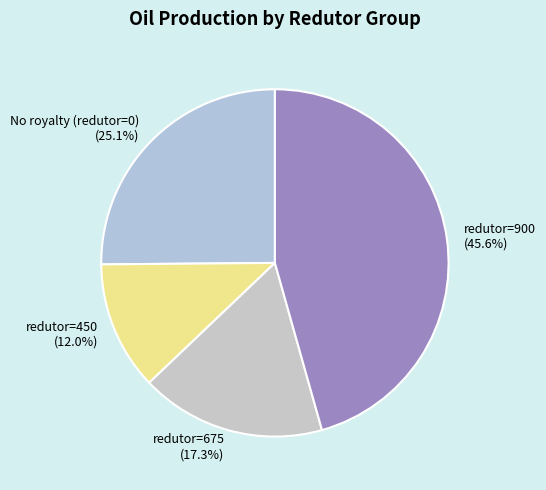

What portion of the pie excludes redutor=675?

82.7%